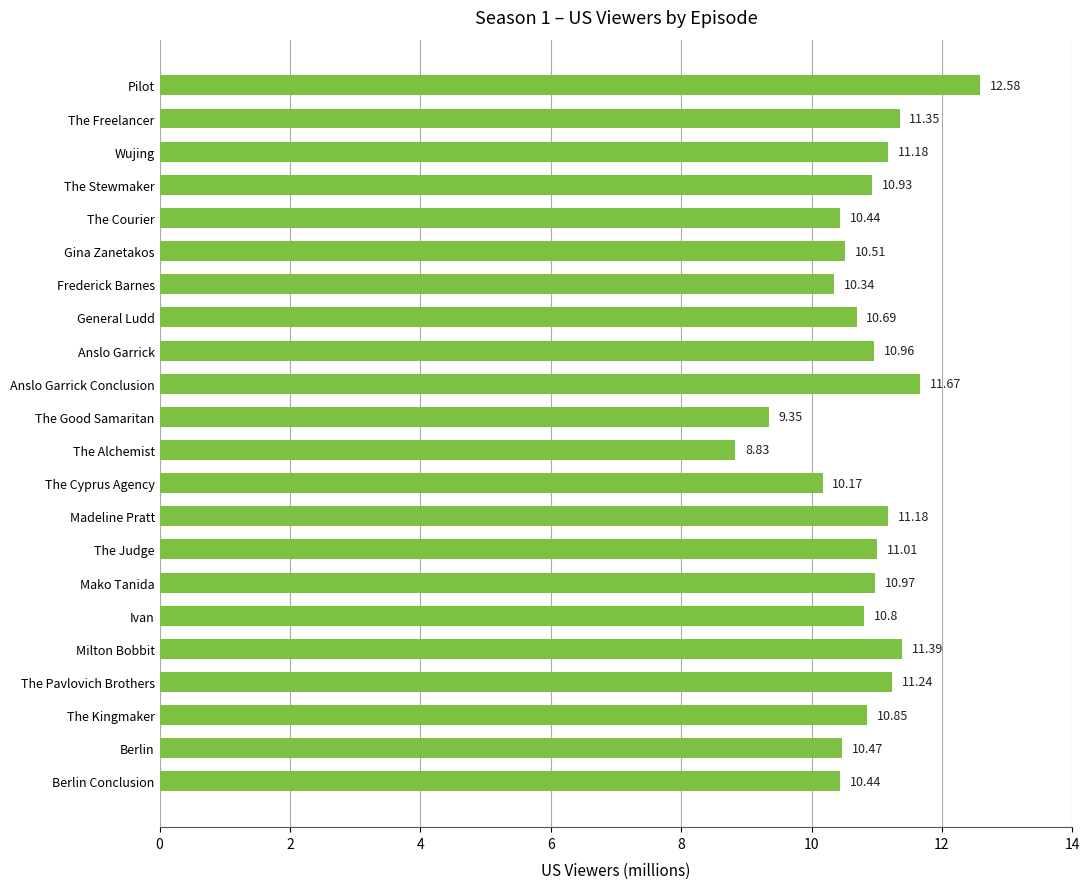

Which category has the highest value across all series?

Pilot